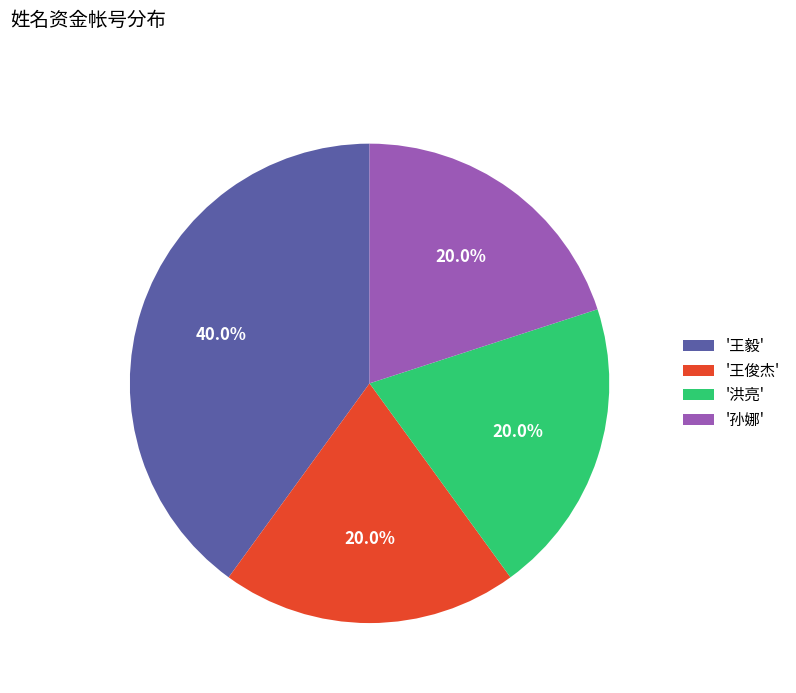

Does any single category account for the majority?

No